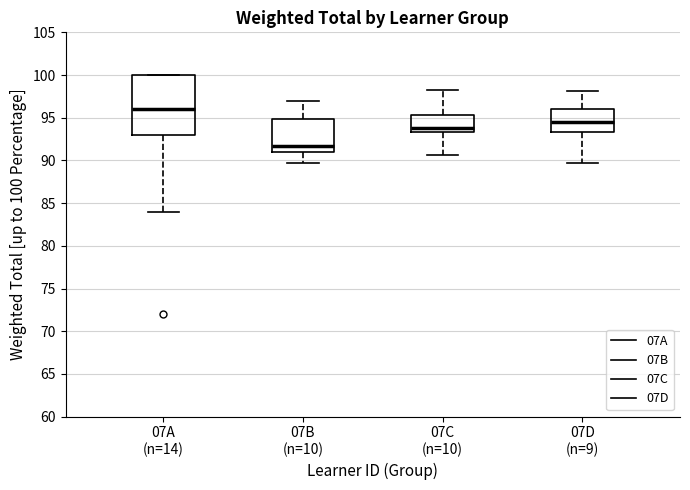

Reading left to right, transcribe this box plot: for each box, give where its median line is, the range the box spans, and where its two whiskers end, as read against the y-axis. The values are not printed on the chart, so give them approximately, as read against the axis.

07A (n=14): median 96.0, box 93.0 to 100.0, whiskers 84.0 to 100.0
07B (n=10): median 91.5, box 91.0 to 95.0, whiskers 89.5 to 97.0
07C (n=10): median 94.0, box 93.5 to 95.5, whiskers 90.5 to 98.0
07D (n=9): median 94.5, box 93.5 to 96.0, whiskers 89.5 to 98.0